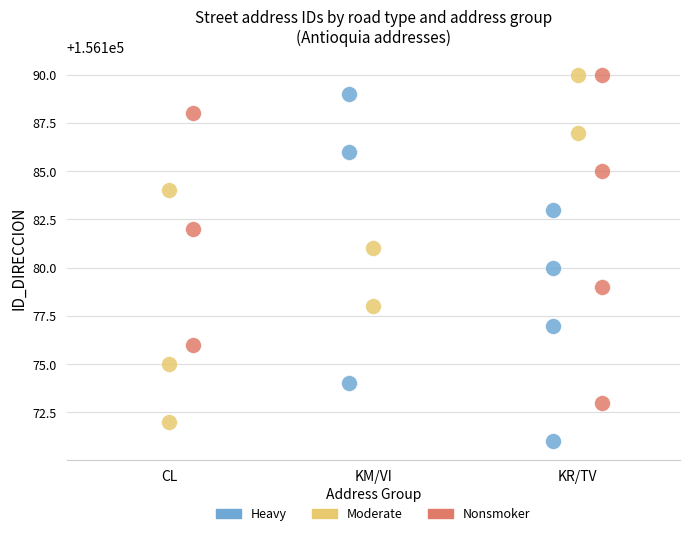

What are all the series names shown in the legend?

Heavy, Moderate, Nonsmoker